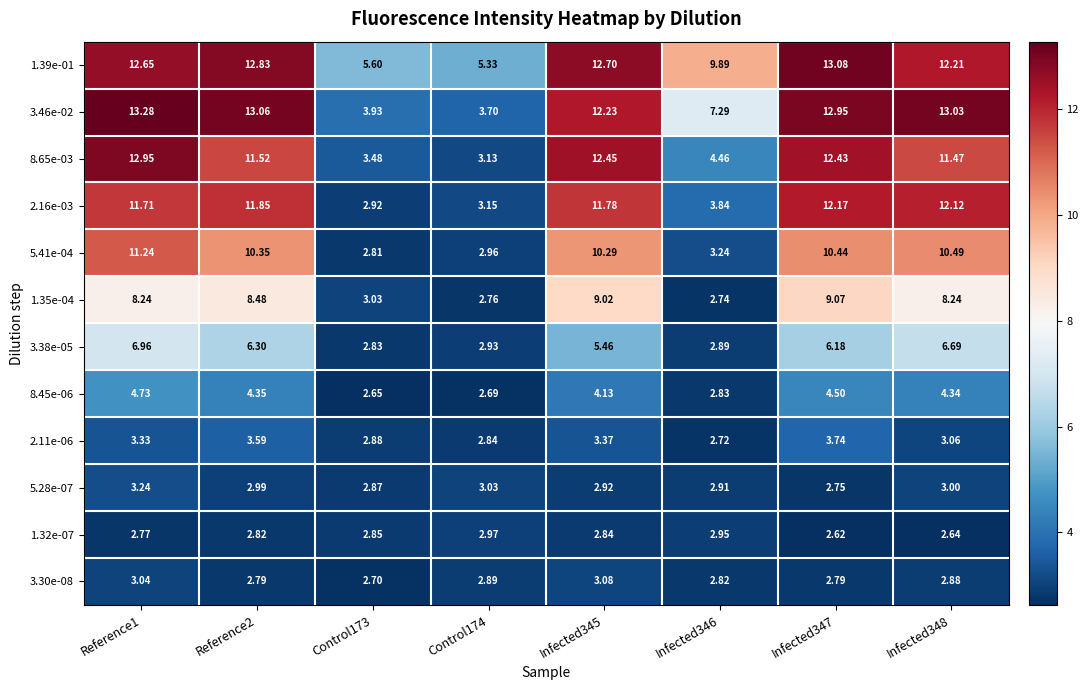

Is the value of 5.41e-04 at Reference2 greater than the value of 8.45e-06 at Infected348?

Yes